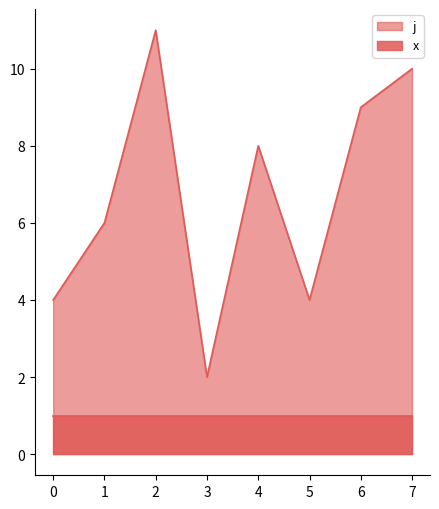

What is the difference between the maximum and second lowest values in the j series?

7